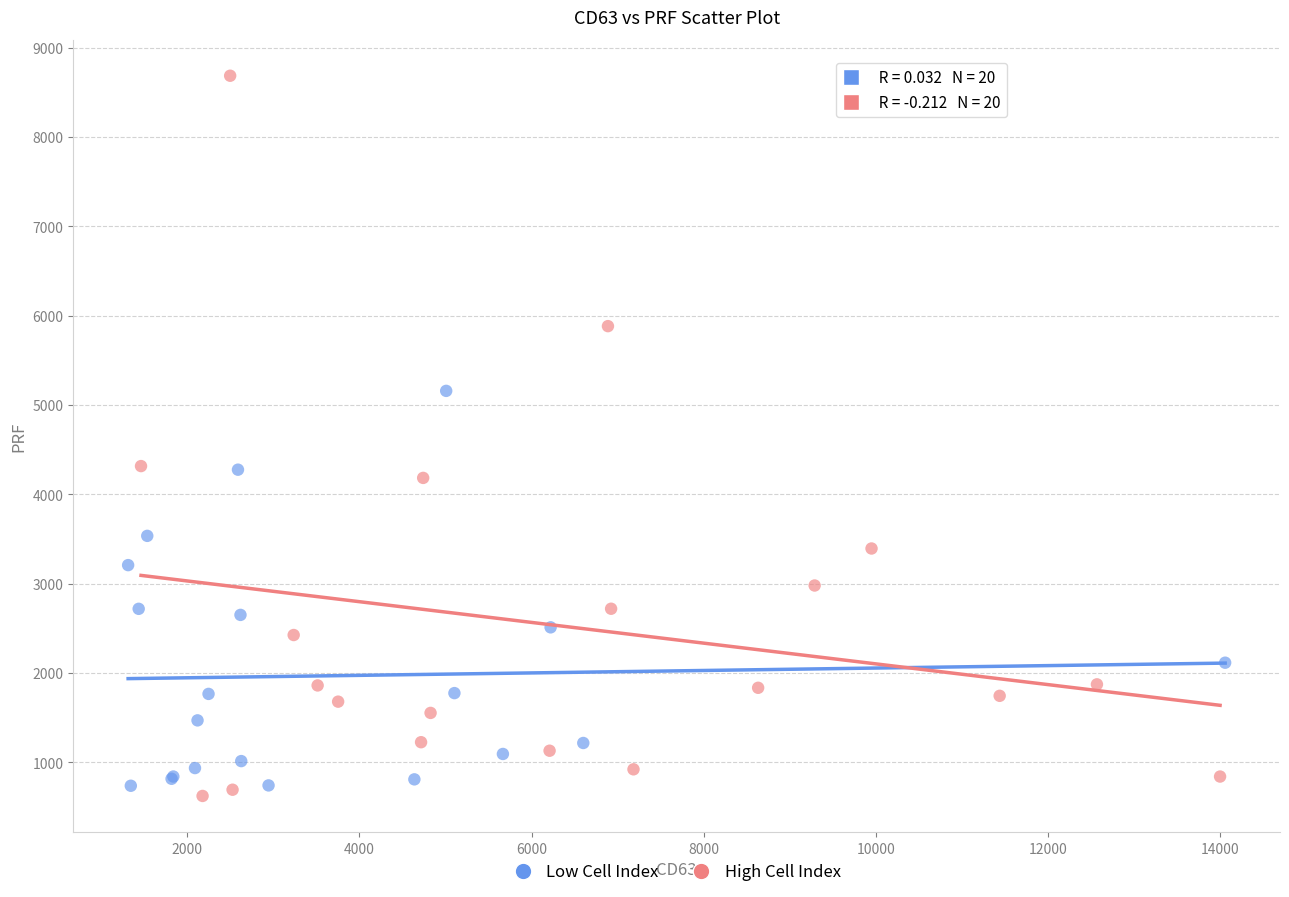

Which series has the largest Y range (max minus min)?

High Cell Index